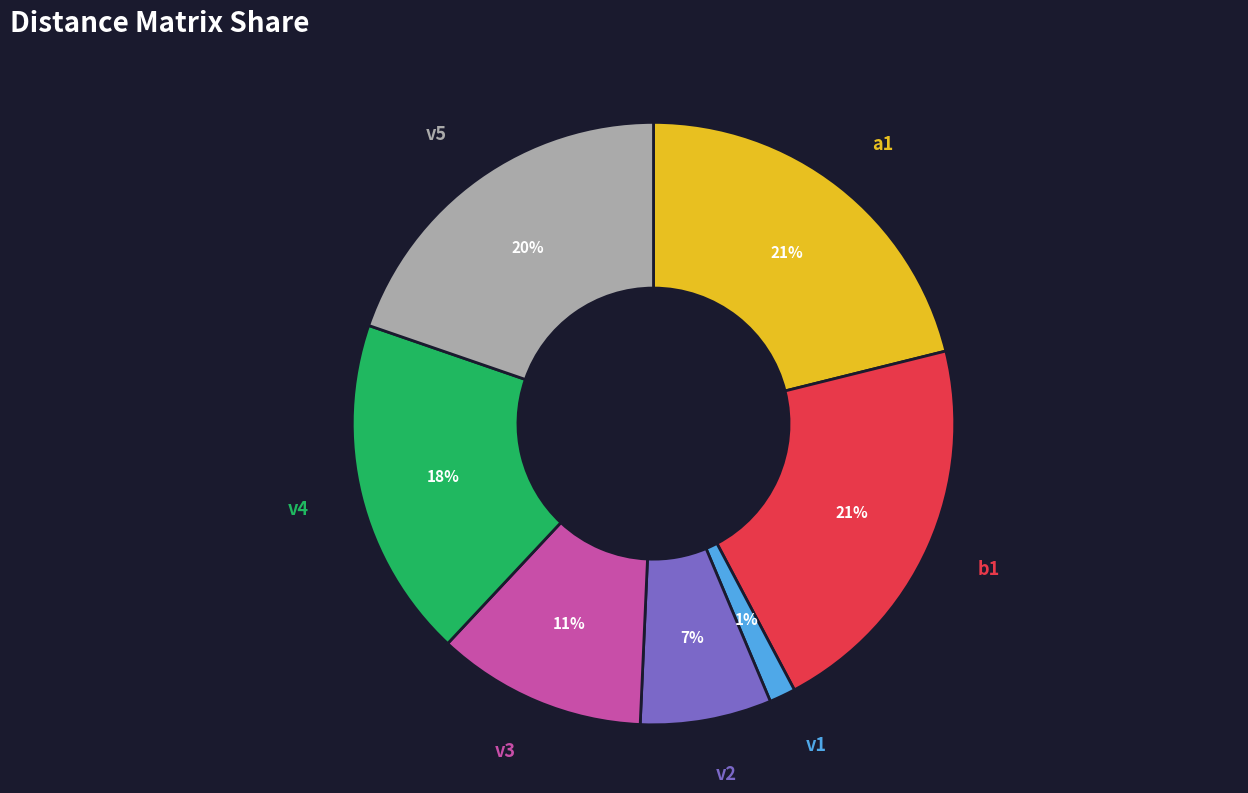

Does any single category account for the majority?

No